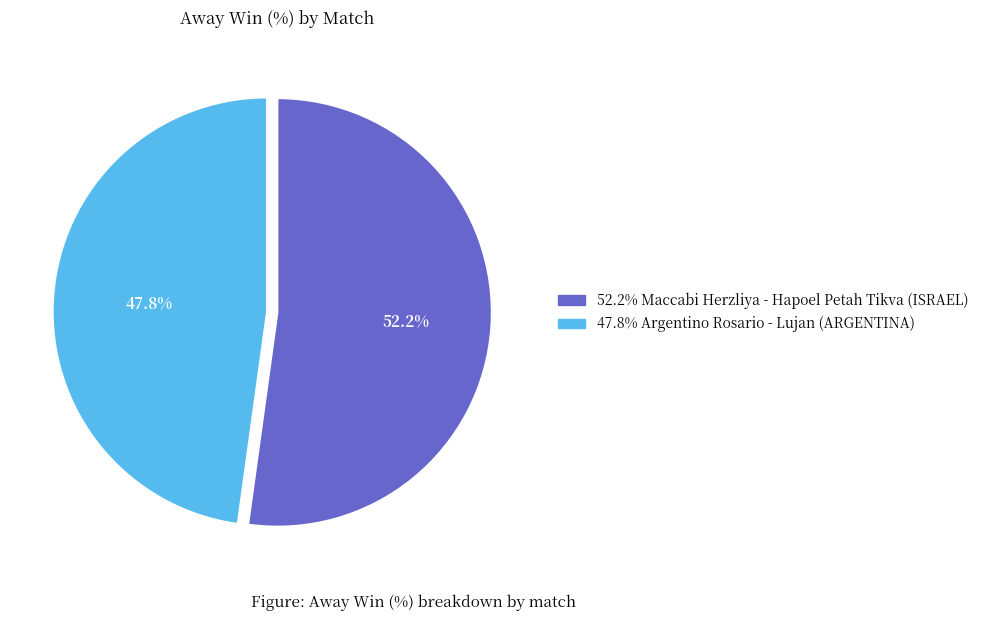

To the nearest percent, what is the average slice percentage?

50%